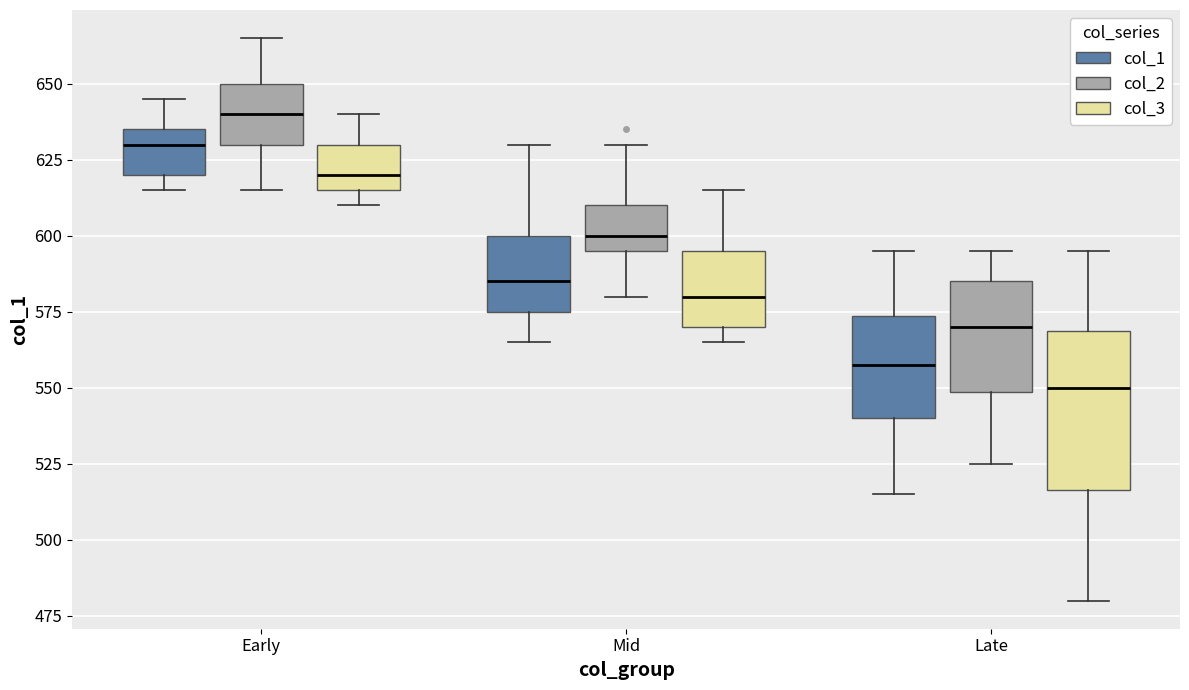

Which box has the highest median line?

Early (col_2)